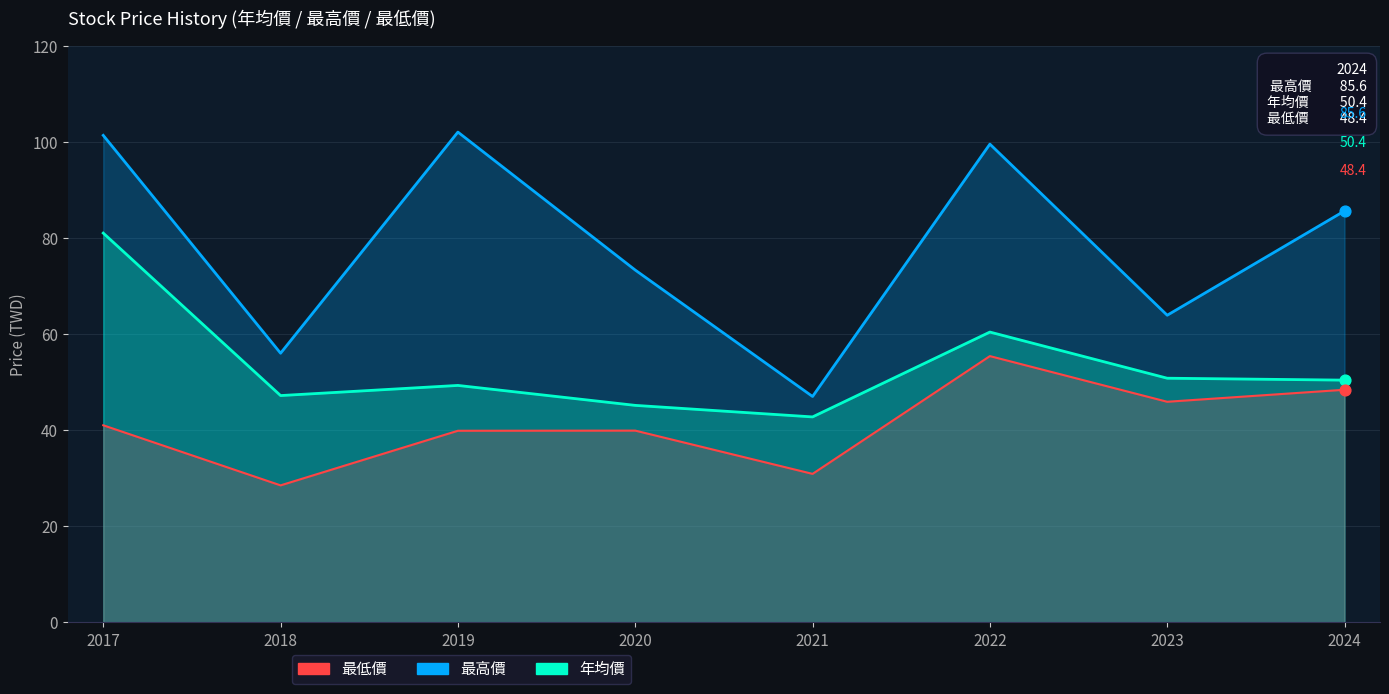

Which series reaches the maximum Y coordinate?

最高價